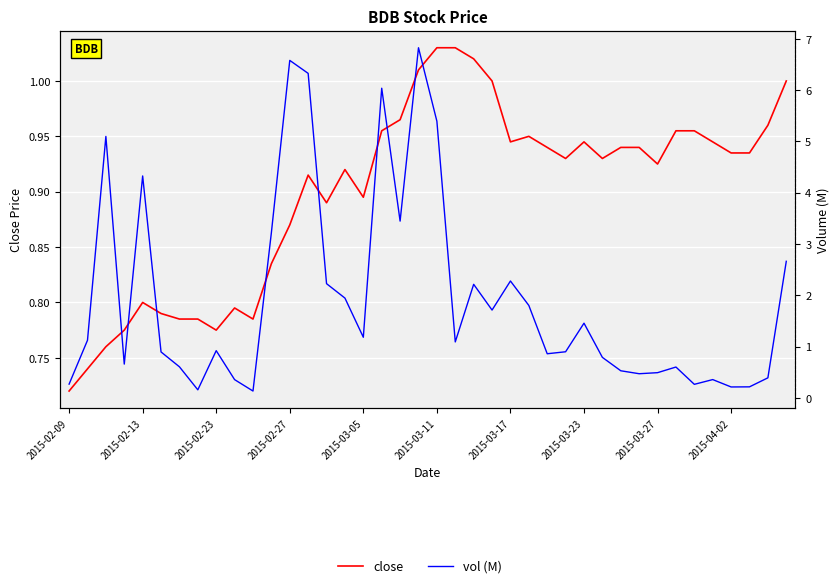

Is the value of close at 15 greater than the value of vol (M) at 17?

No